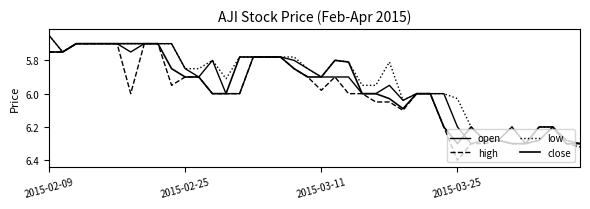

Where is close nearest to the value 6?

12